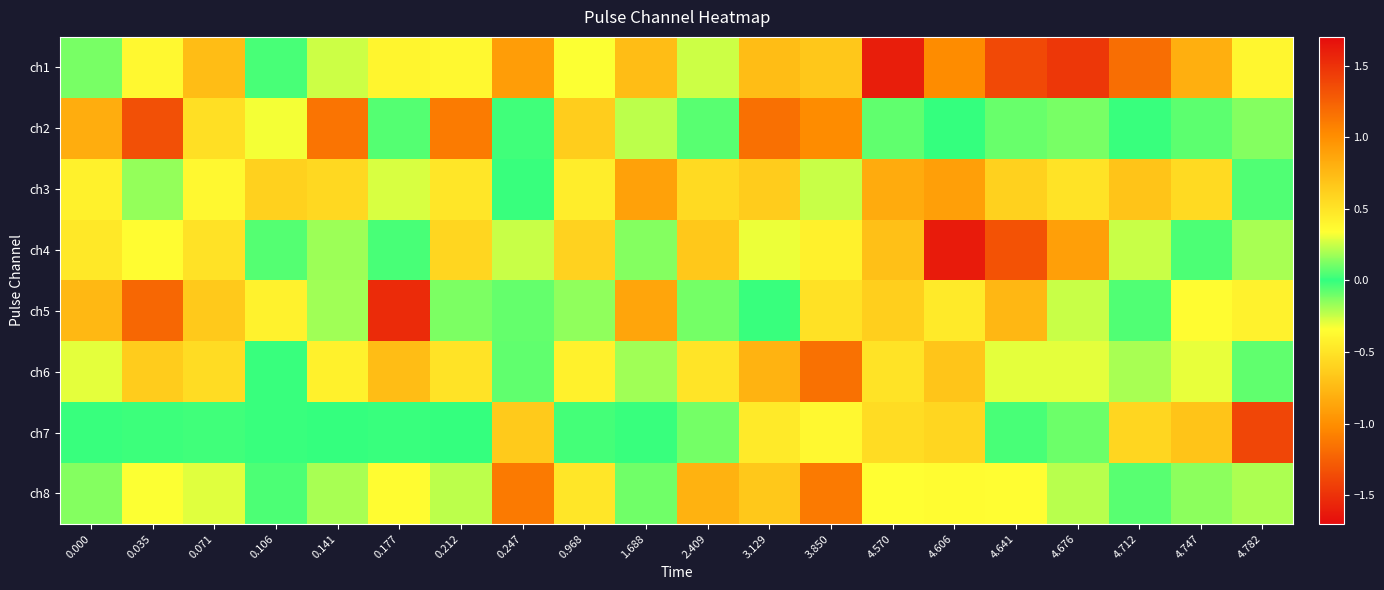

List the series in order of their peak value, highest first.

ch5, ch2, ch8, ch1, ch3, ch6, ch7, ch4